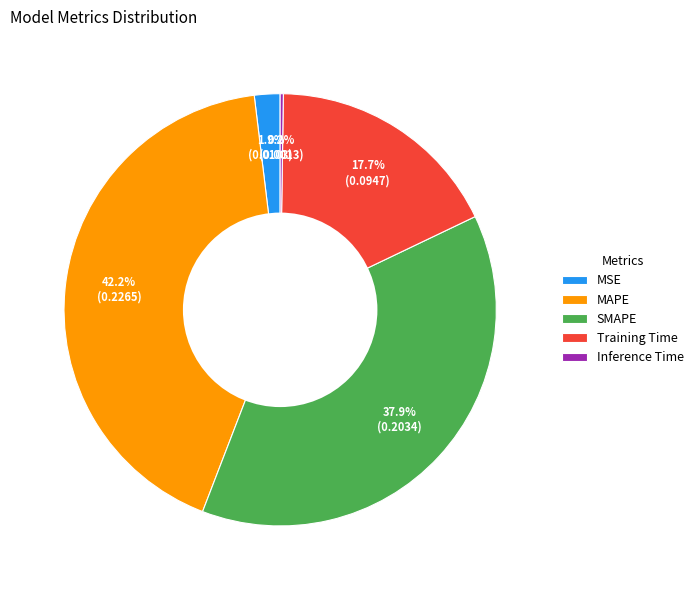

Which category has the biggest portion of the pie?

MAPE